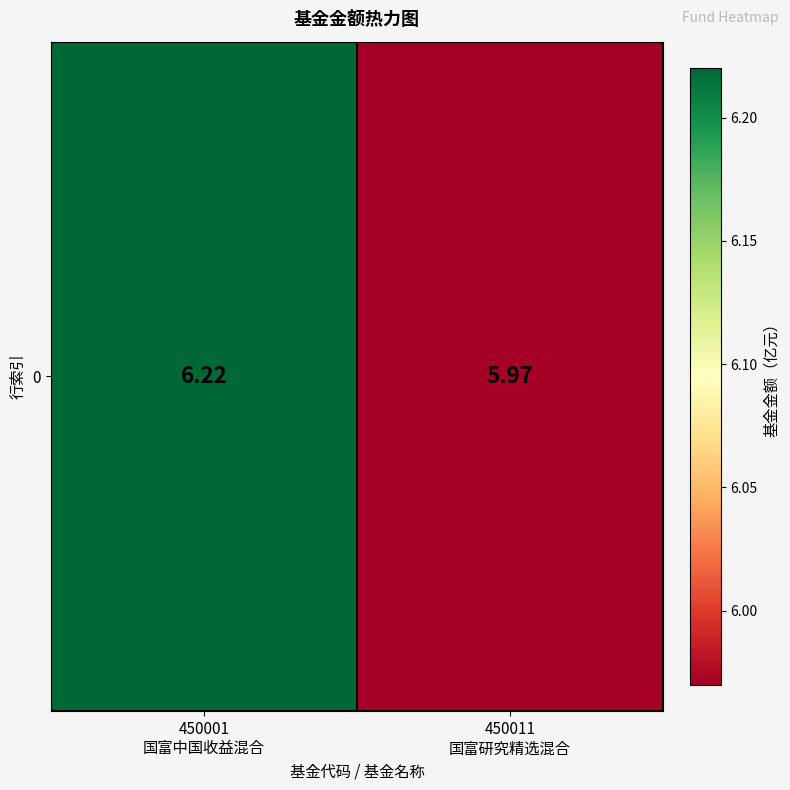

Which category has the highest value across all series?

450001
国富中国收益混合